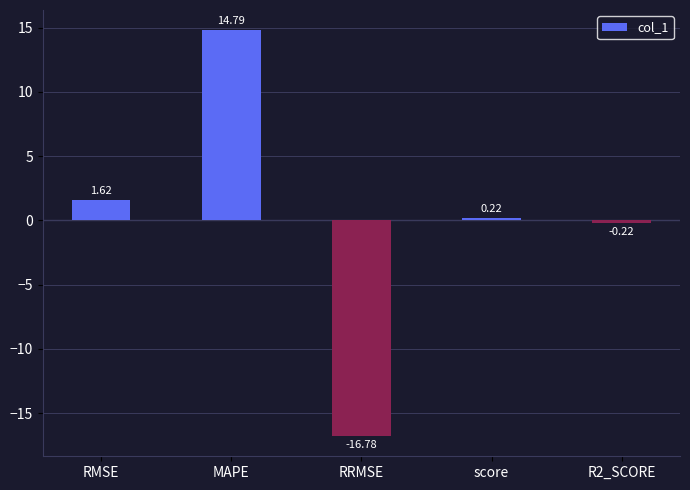

Which label corresponds to the smallest value in the chart?

RRMSE